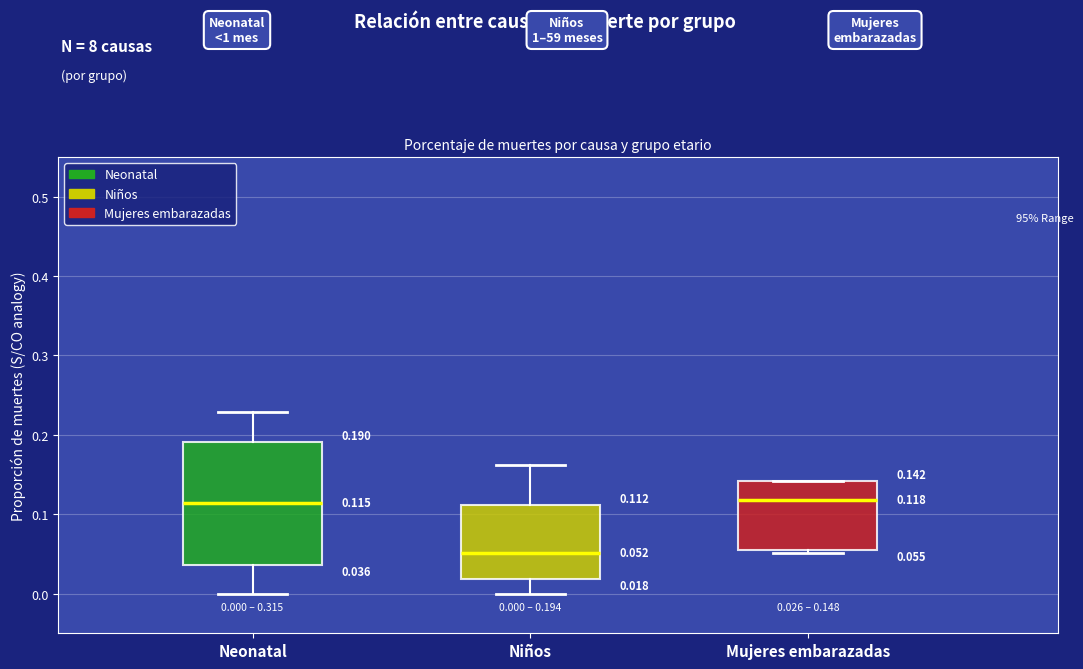

Comparing the boxes themselves (not the whiskers), which one is the tallest?

Neonatal